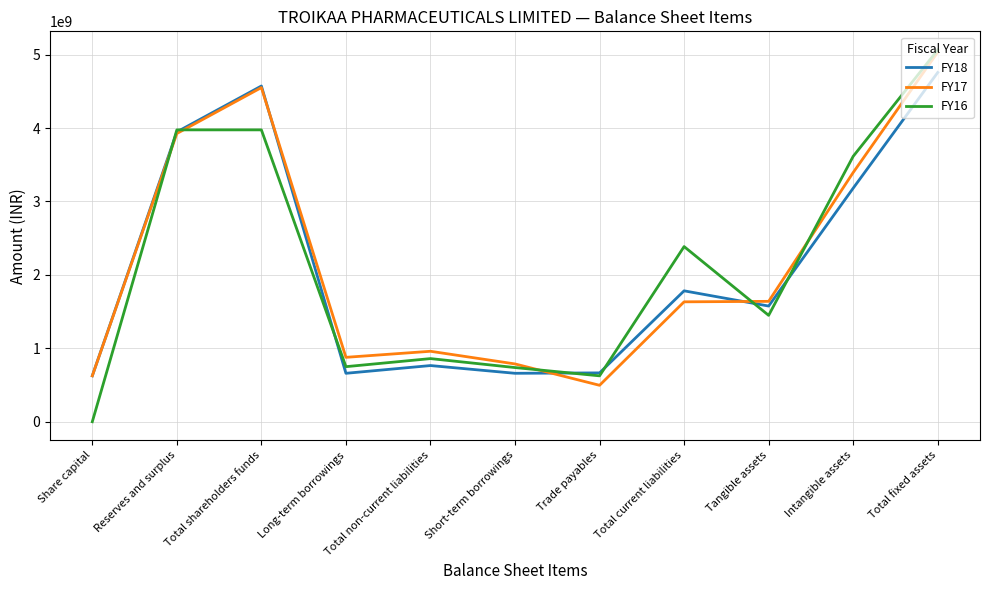

What is the sum of the FY17 values at Total current liabilities and Intangible assets?

5027167000